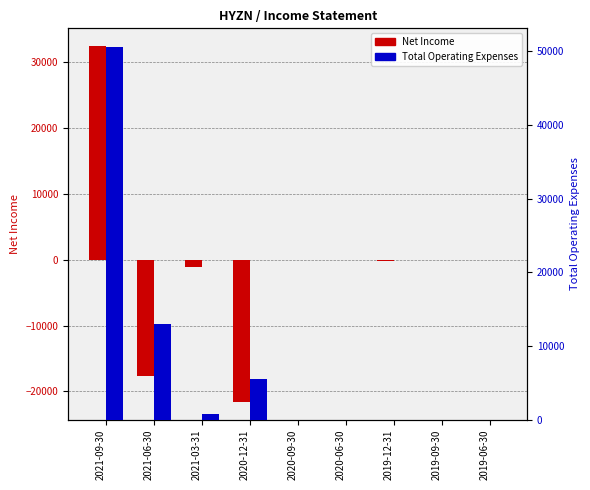

The Total Operating Expenses series shows 82330 at 2021-09-30. True or false?

False